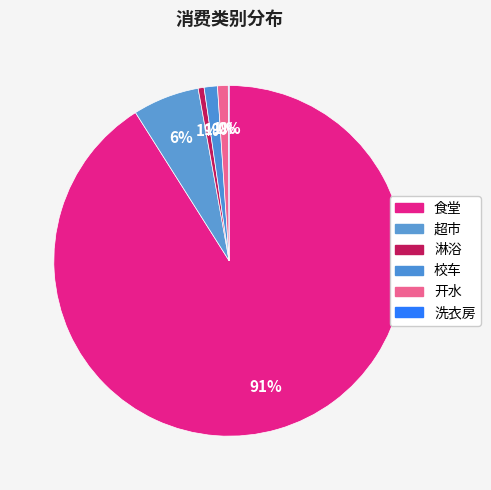

Count the number of slices in the pie.

6